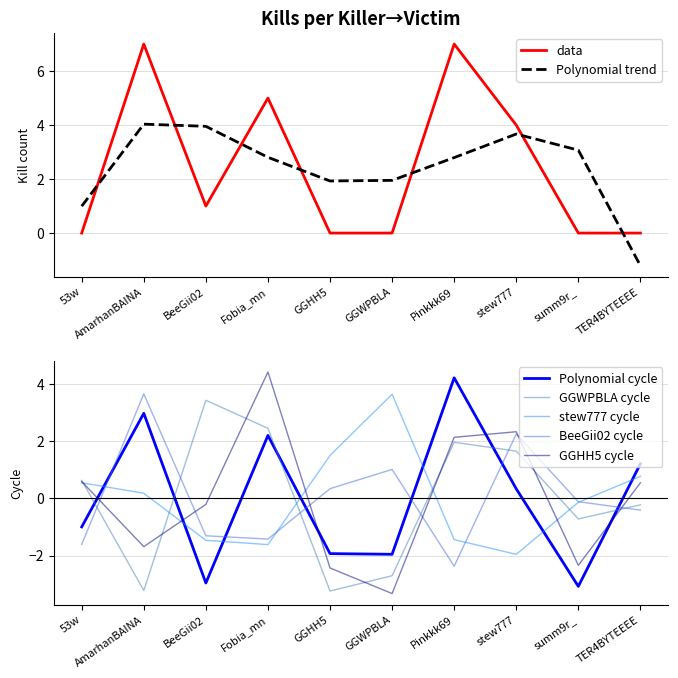

Which series changed the most between 53w and BeeGii02?

GGWPBLA